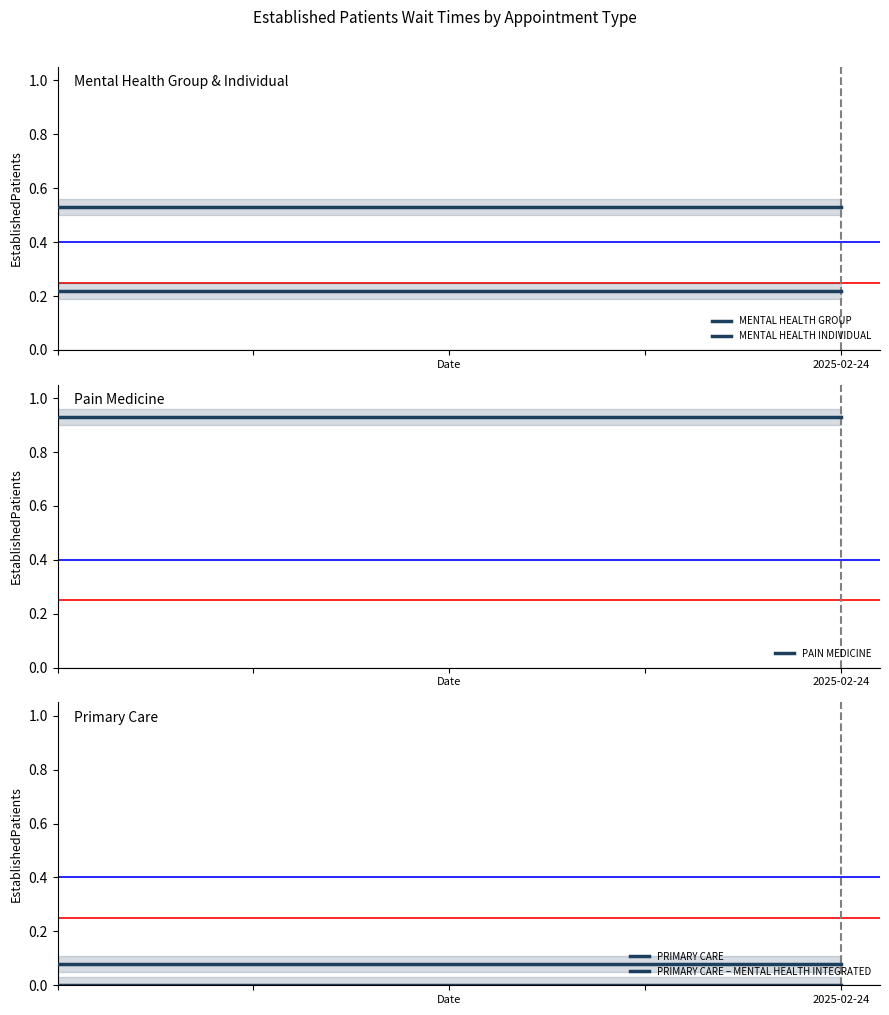

True or false: PRIMARY CARE and MENTAL HEALTH INDIVIDUAL cross at least once.

False